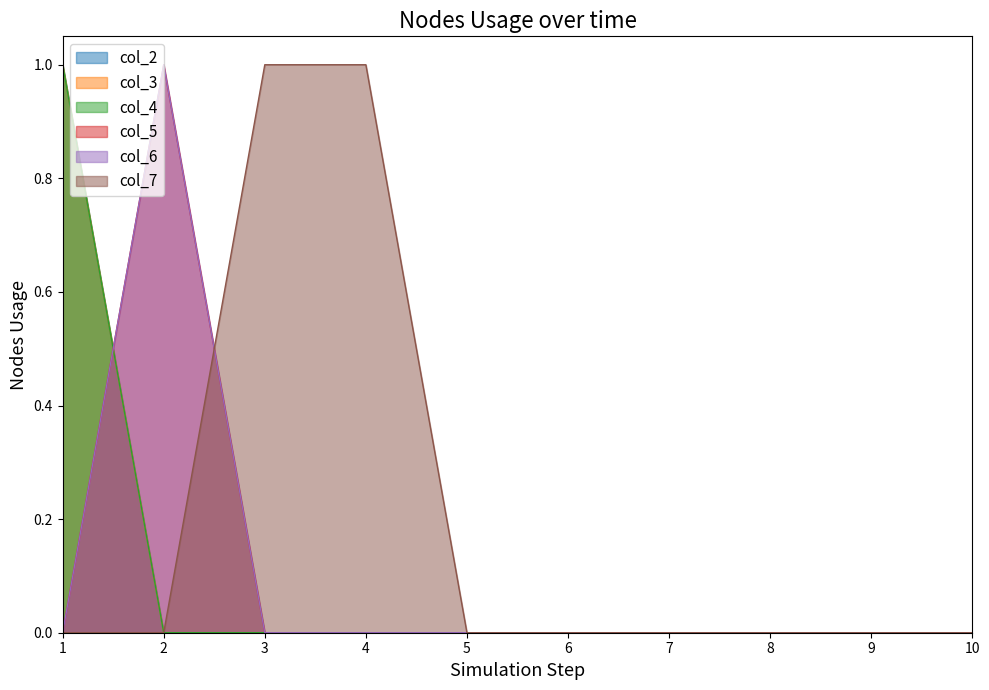

At how many categories does at least one series exceed 0?

4